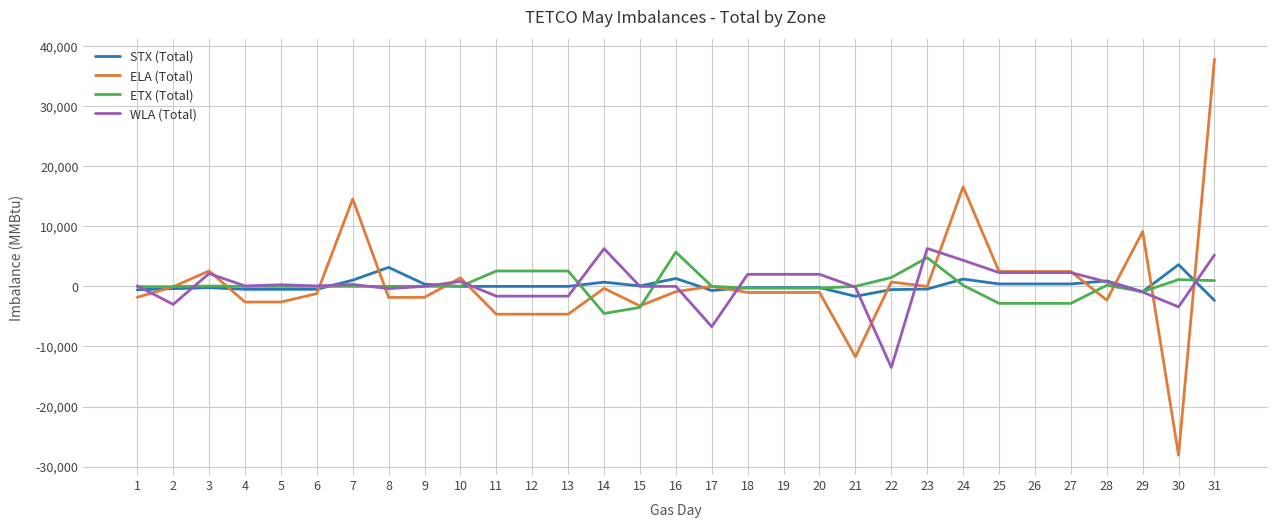

What is the total value across all series at 30?

-26759